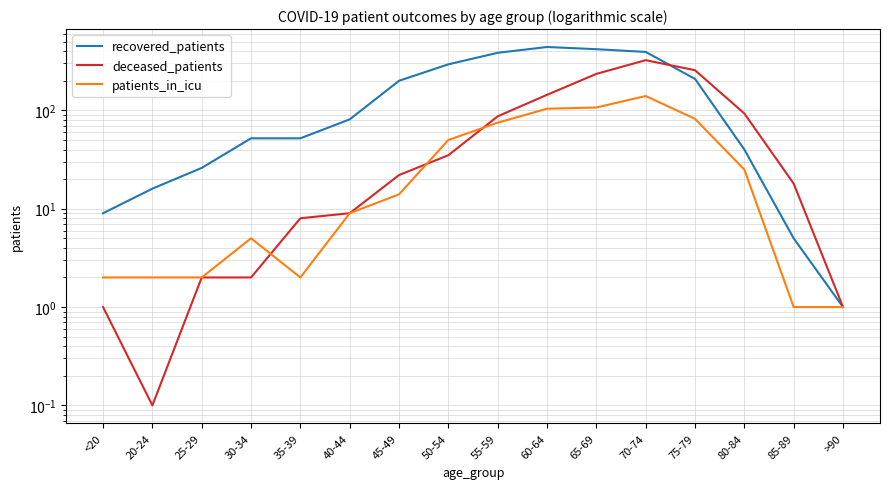

List the labels in order of recovered_patients value, largest first.

60-64, 65-69, 70-74, 55-59, 50-54, 75-79, 45-49, 40-44, 30-34, 35-39, 80-84, 25-29, 20-24, <20, 85-89, >90